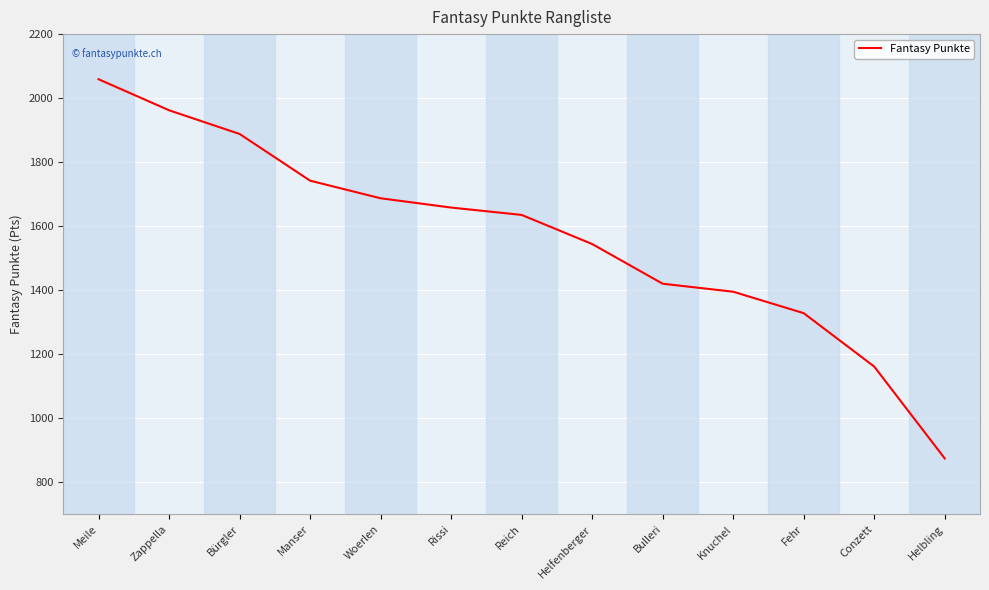

How many lines are shown in the chart?

1